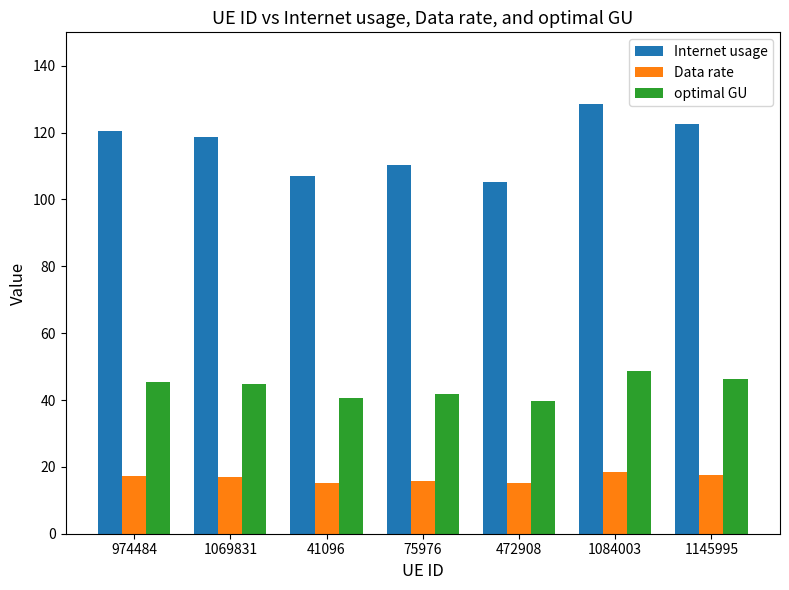

What is the highest value of the Data rate series?

18.4